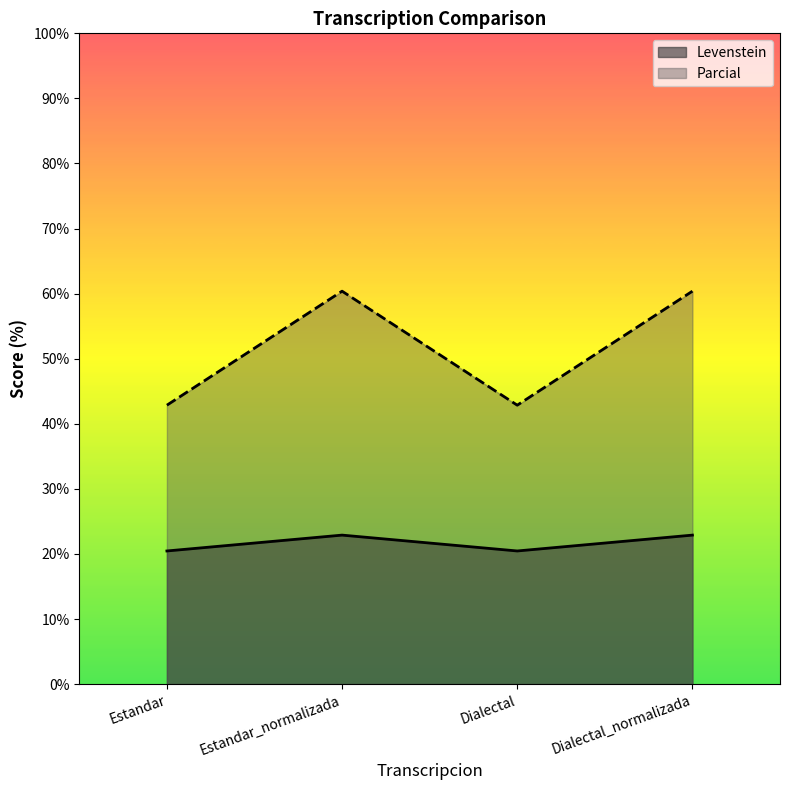

Which category has the highest value in the Parcial series?

Estandar_normalizada